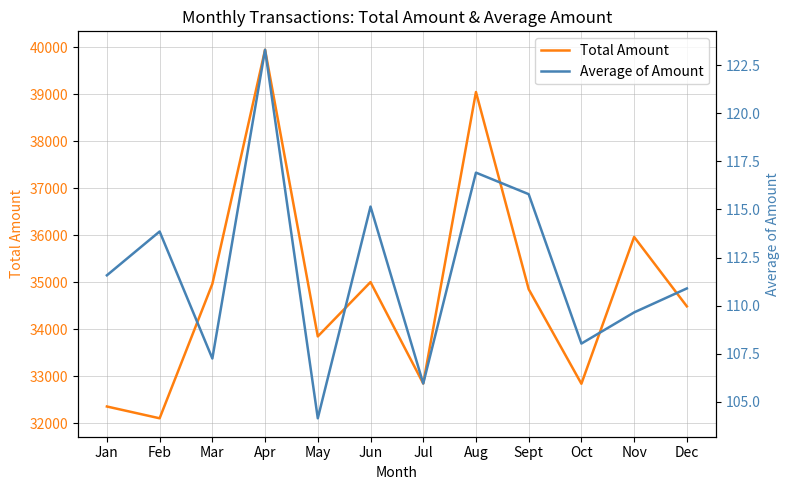

Reading left to right, list all the values displayed in this chart.

Total Amount: 32358.0	32107.0	34966.0	39948.0	33849.0	35005.0	32847.0	39049.0	34854.0	32842.0	35966.0	34489.0
Average of Amount: 111.6	113.9	107.3	123.3	104.2	115.1	106.0	116.9	115.8	108.0	109.7	110.9